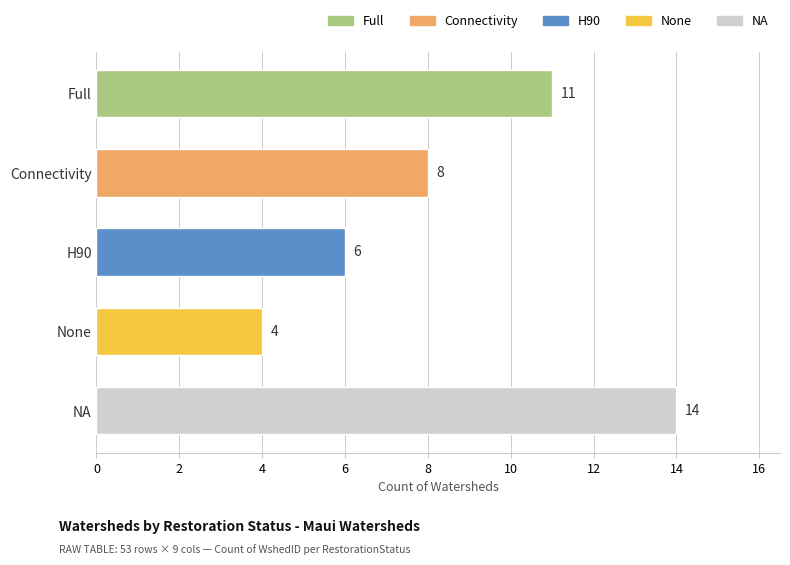

How many data points does each series have?

5